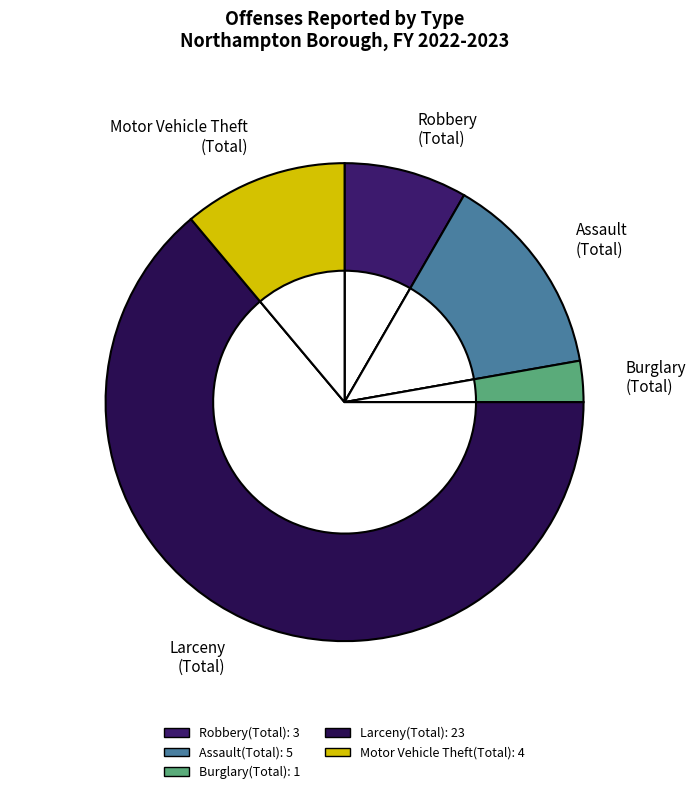

The Robbery(Total) slice represents 8% of the pie. True or false?

True